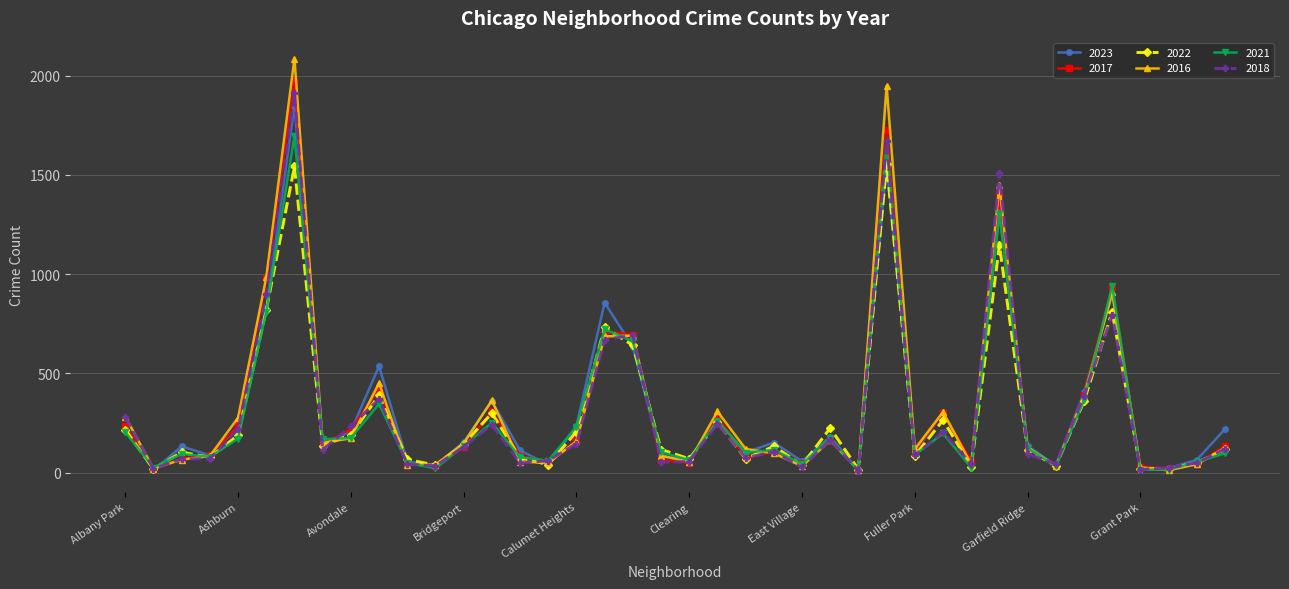

At how many categories does at least one series exceed 601?

7